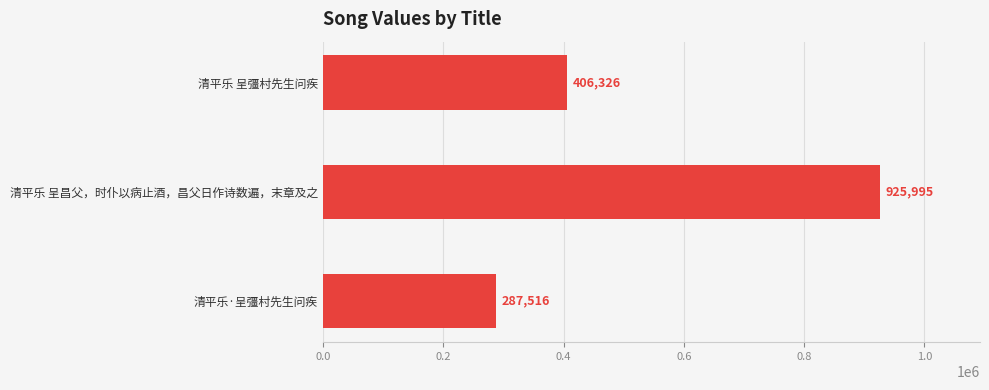

Is it true that the value at 清平乐 呈昌父，时仆以病止酒，昌父日作诗数遍，末章及之 is 925995?

True